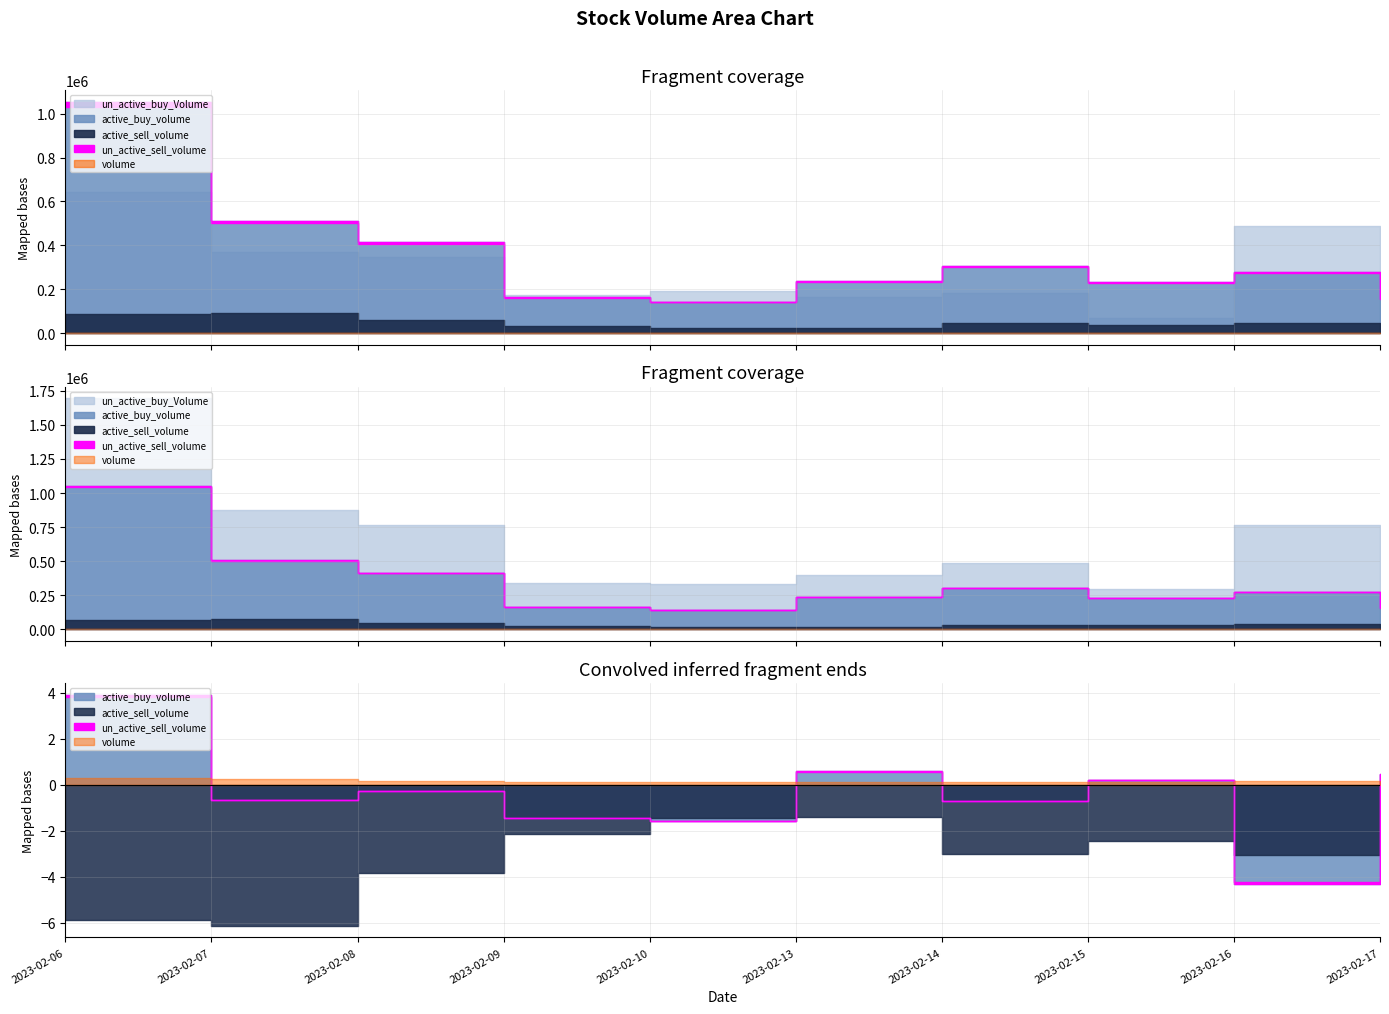

What are all the series names shown in the legend?

active_buy_volume, active_sell_volume, un_active_buy_Volume, un_active_sell_volume, volume